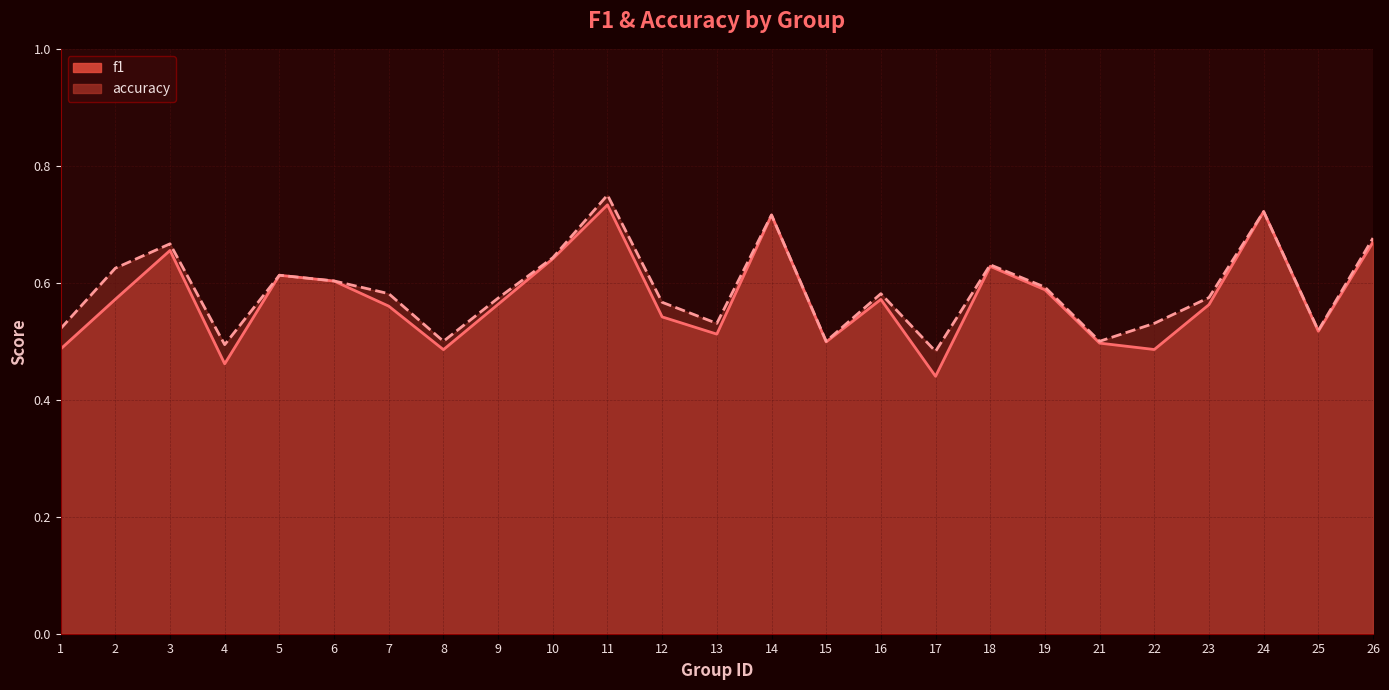

At which category does f1 reach its first local peak?

3